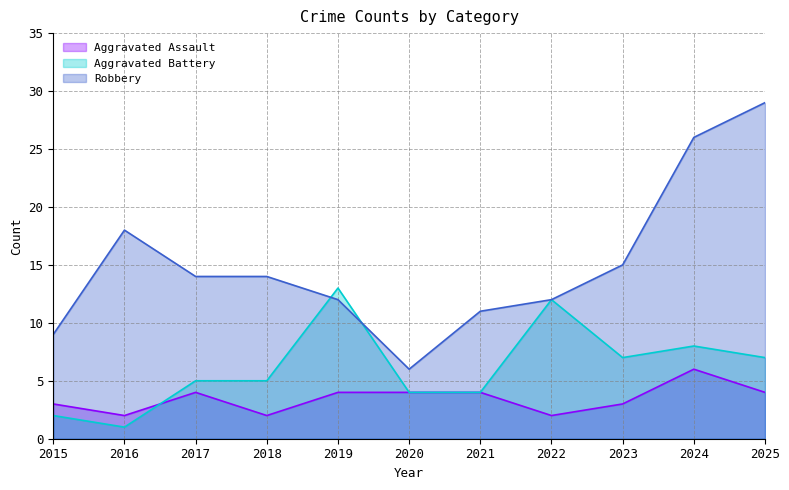

What is the average value of the Aggravated Battery series?

6